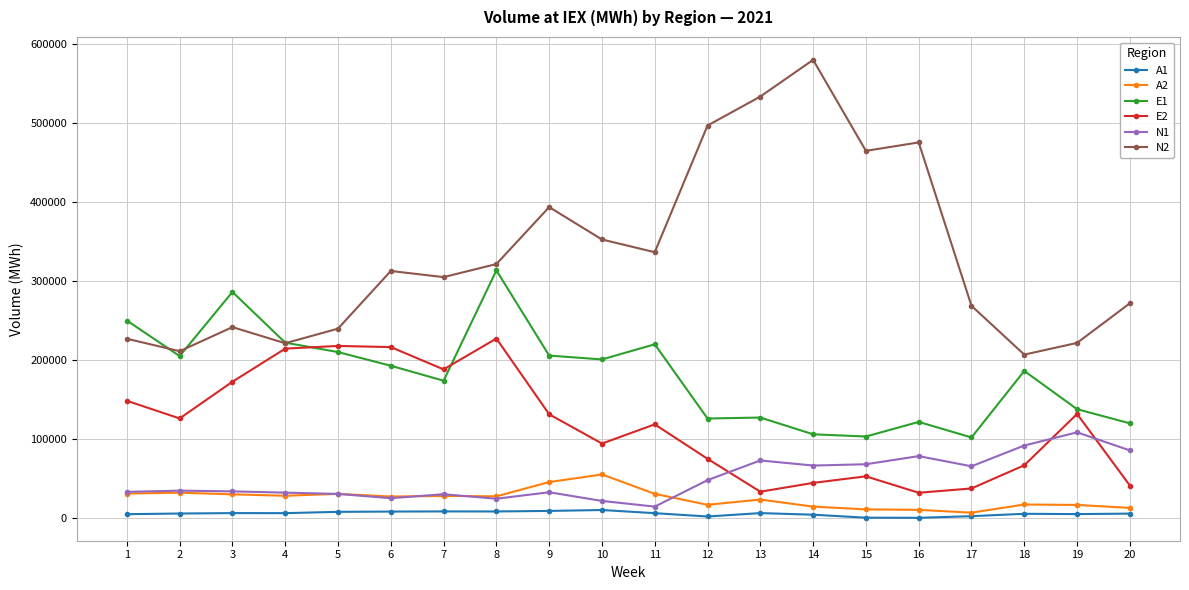

True or false: A1 and N2 cross at least once.

False